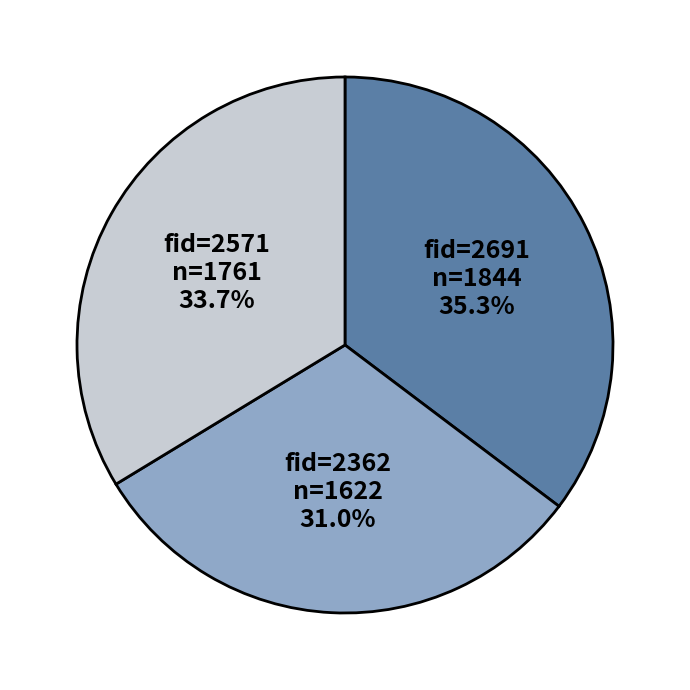

Does any single category account for the majority?

No